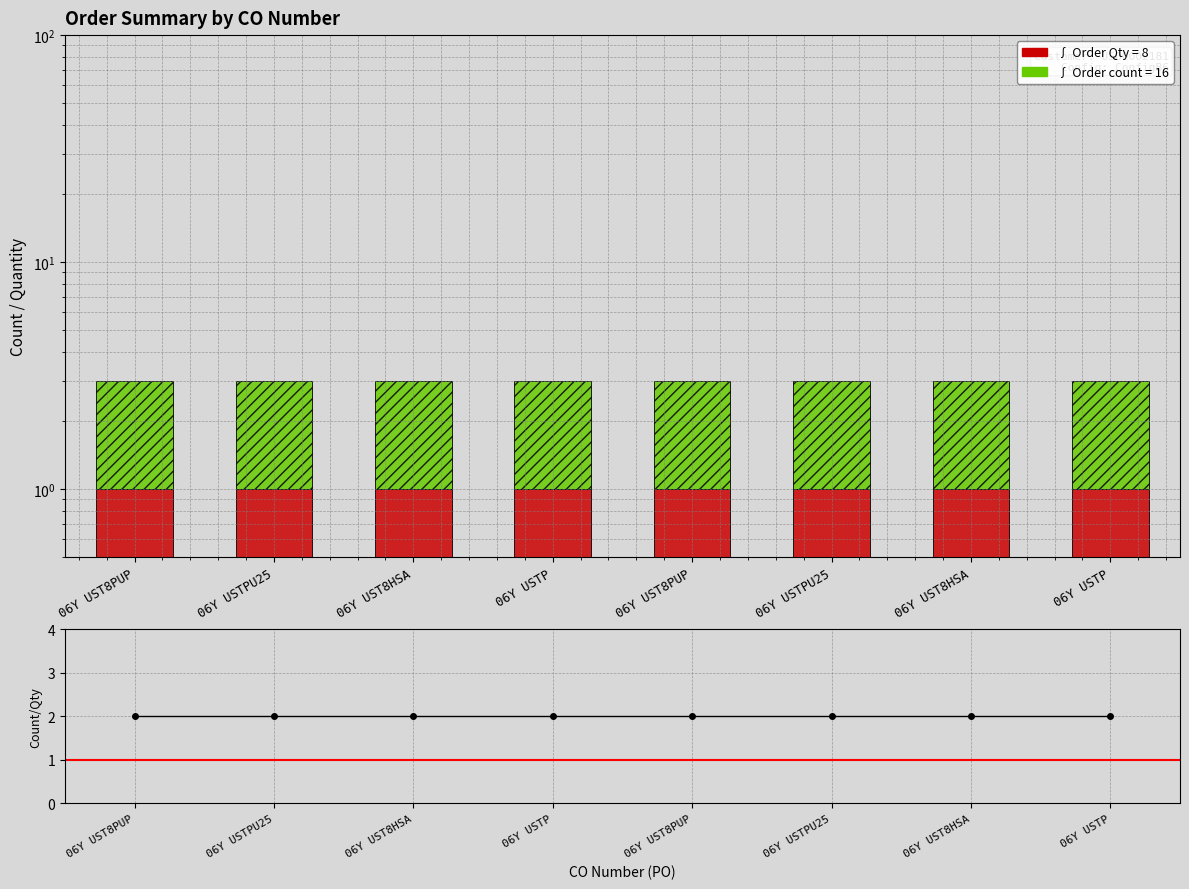

Which series has the widest spread of values?

Order Qty